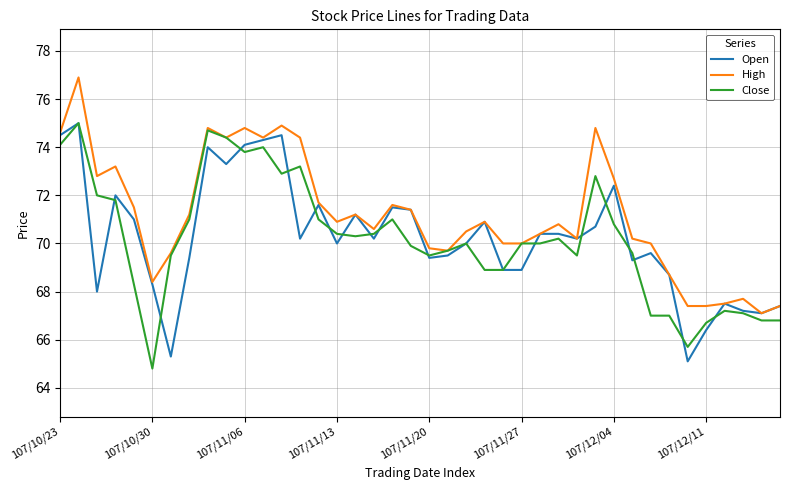

What is the smallest value displayed?

64.8